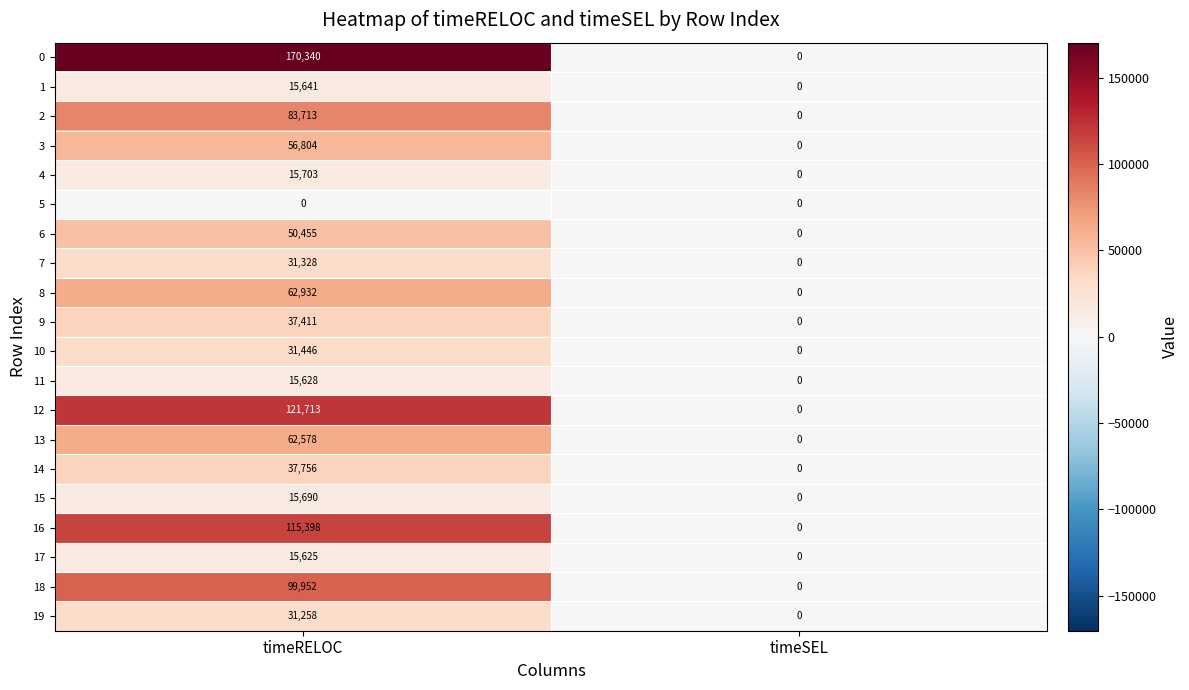

At which label does 19 reach its peak?

timeRELOC